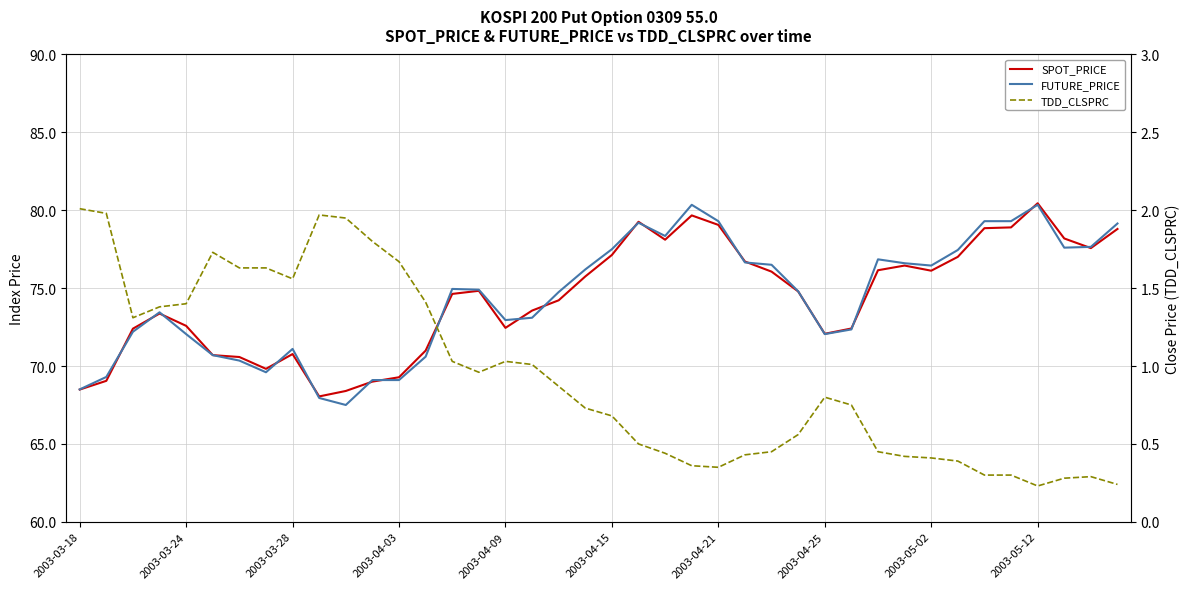

What are all the series names shown in the legend?

SPOT_PRICE, FUTURE_PRICE, TDD_CLSPRC